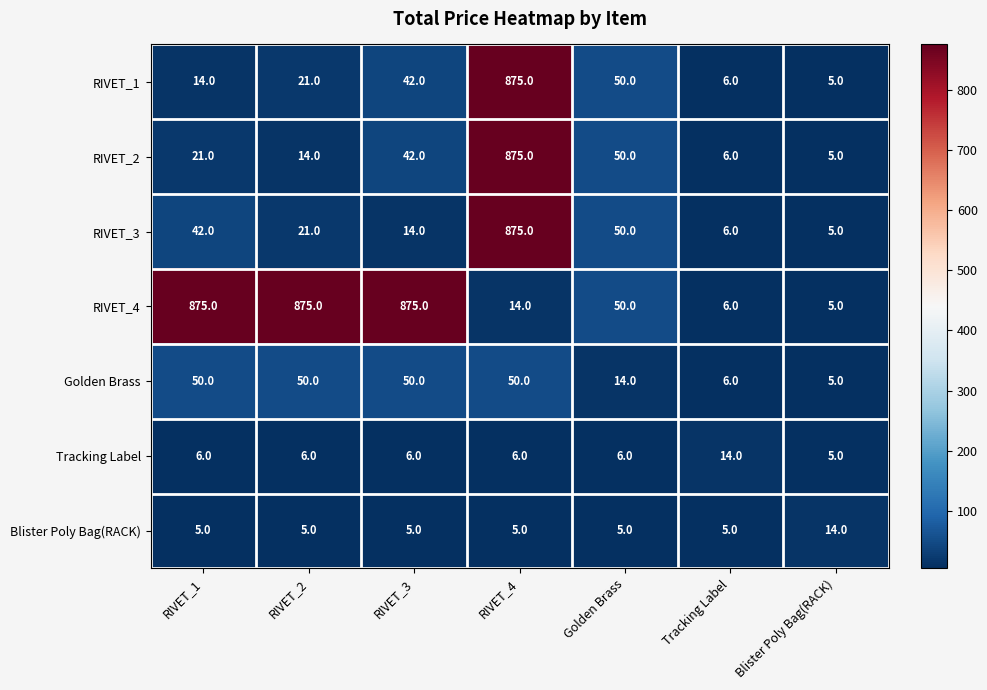

What is the approximate value of Golden Brass at RIVET_1, to the nearest 5?

50